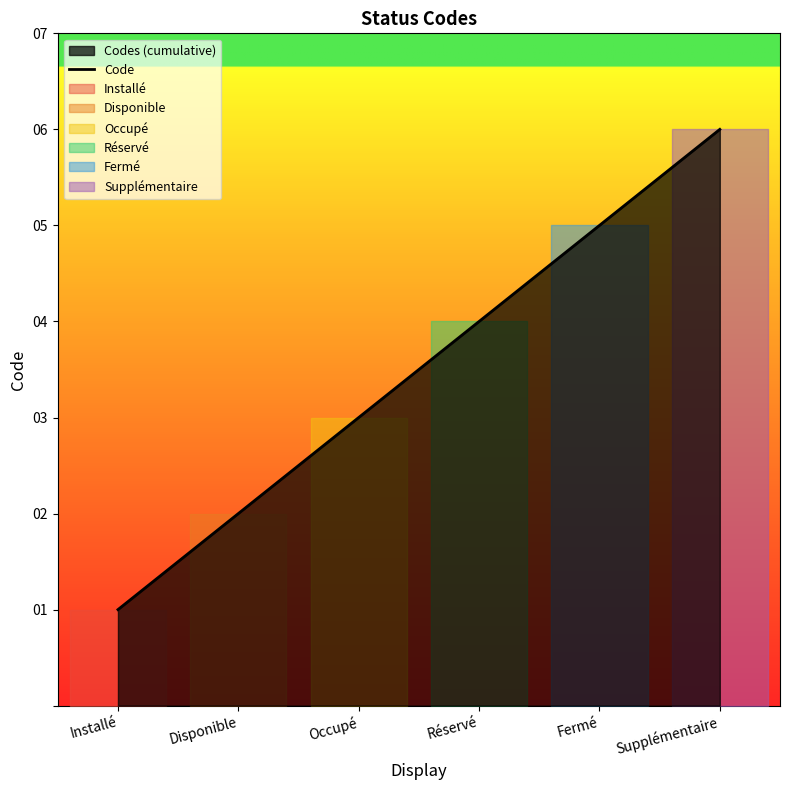

Reading left to right, list all the values displayed in this chart.

1	2	3	4	5	6